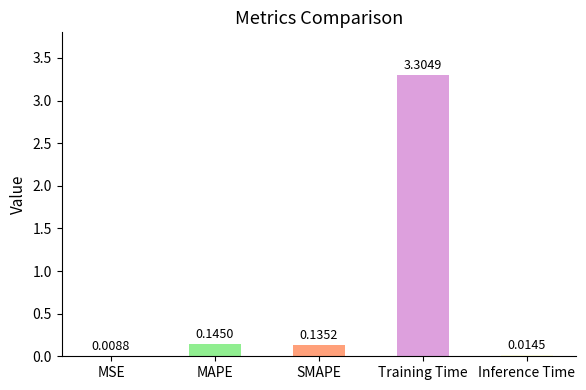

What is the sum of the values at MSE and Training Time?

3.3